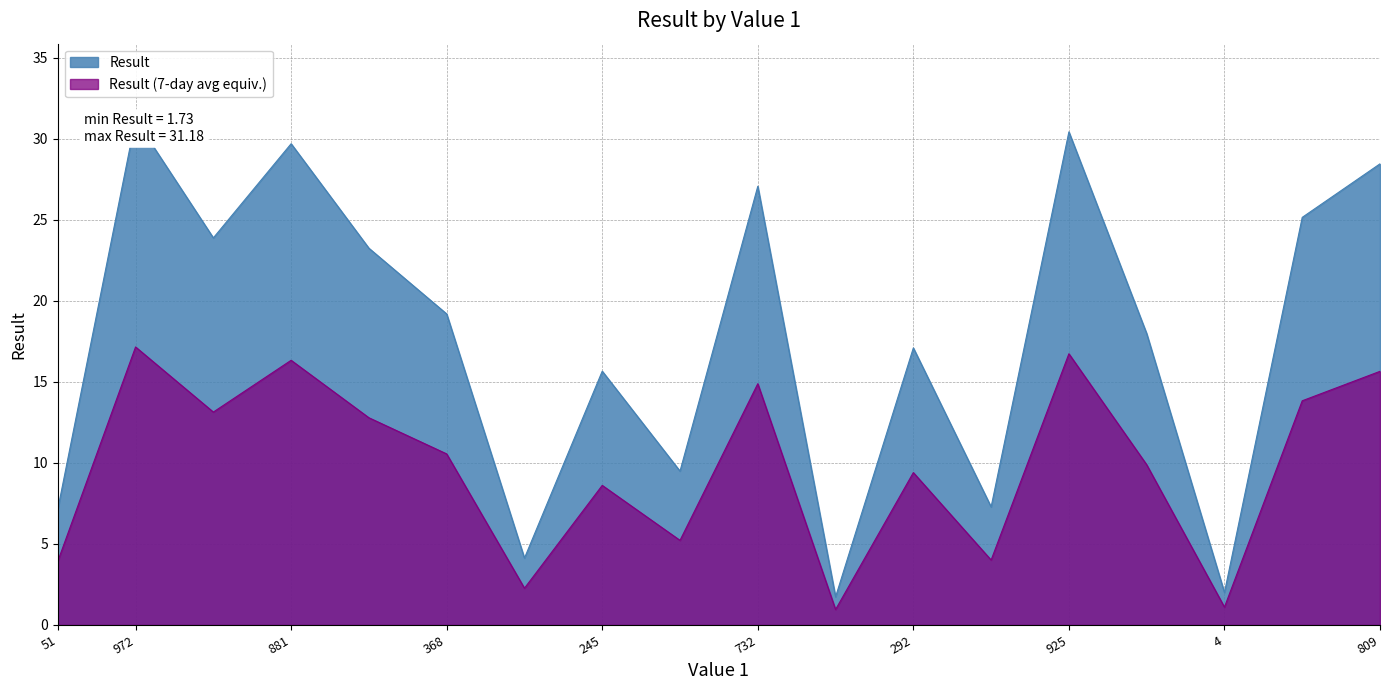

True or false: the data shows 41.7 at 809.

False